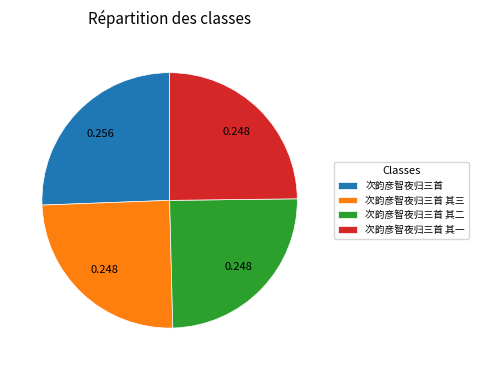

Is there a majority slice in this chart?

No